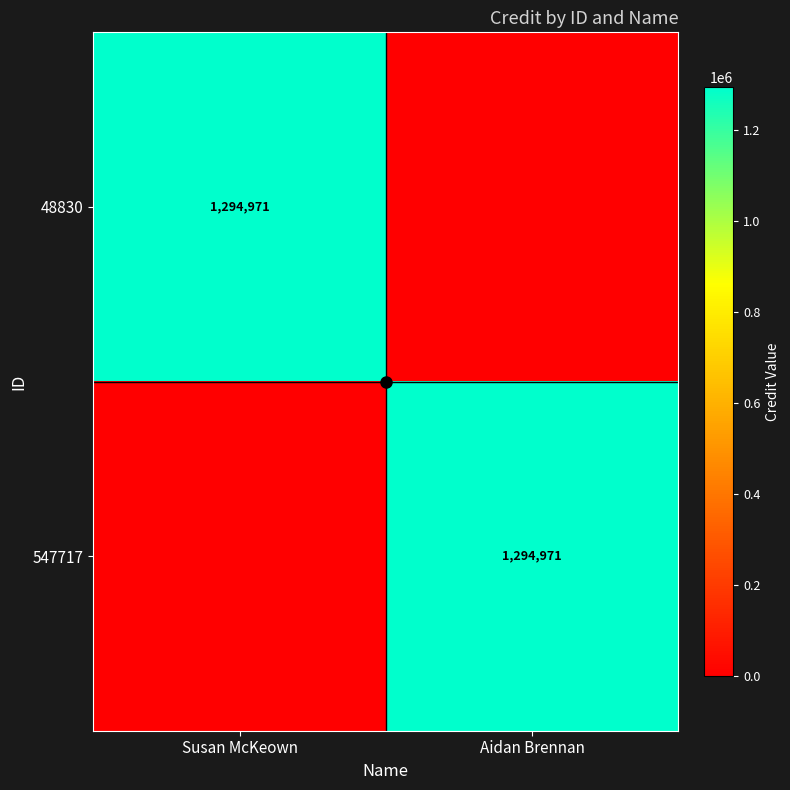

Which label corresponds to the largest value in the chart?

Susan McKeown